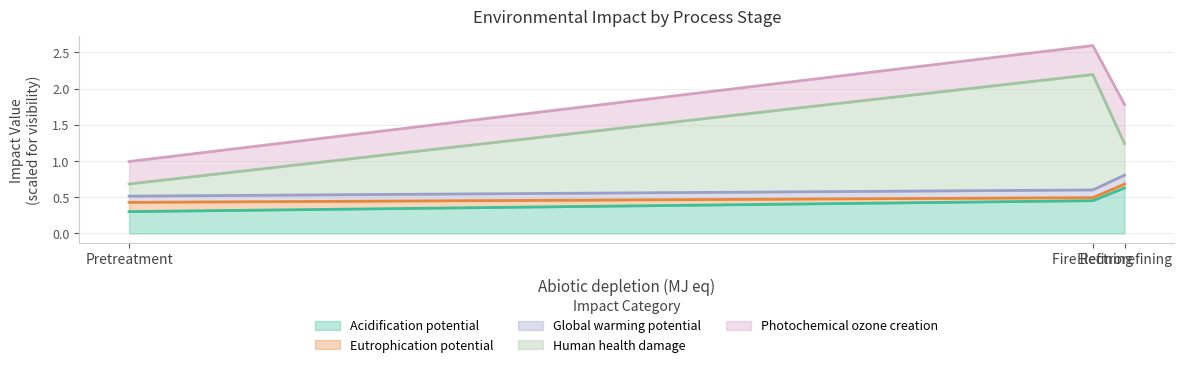

How many Photochemical ozone creation potential (kg ethene eq) values are between 0 and 1?

3